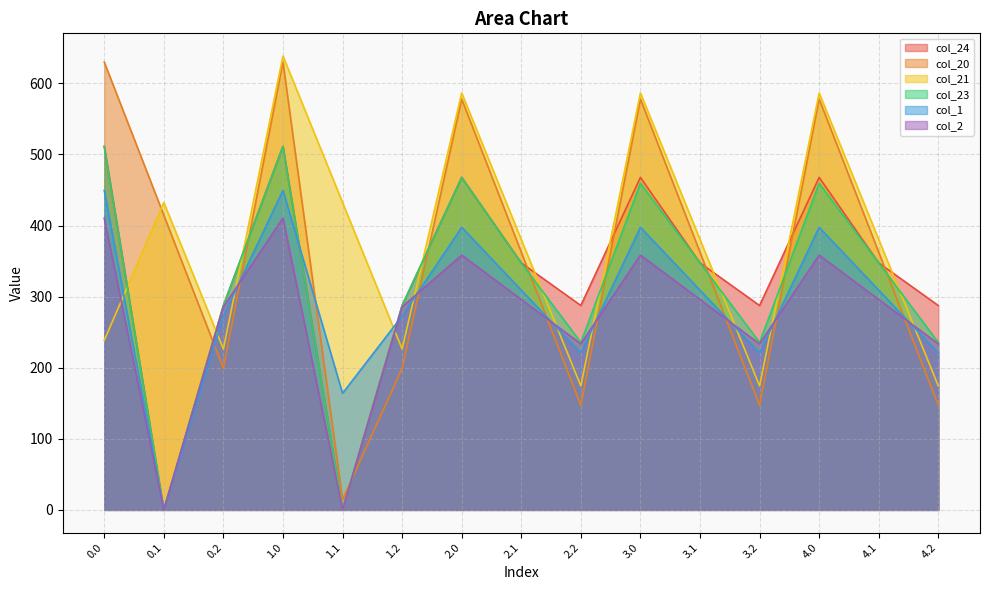

What is the label of the 9th point from the right?

2.0